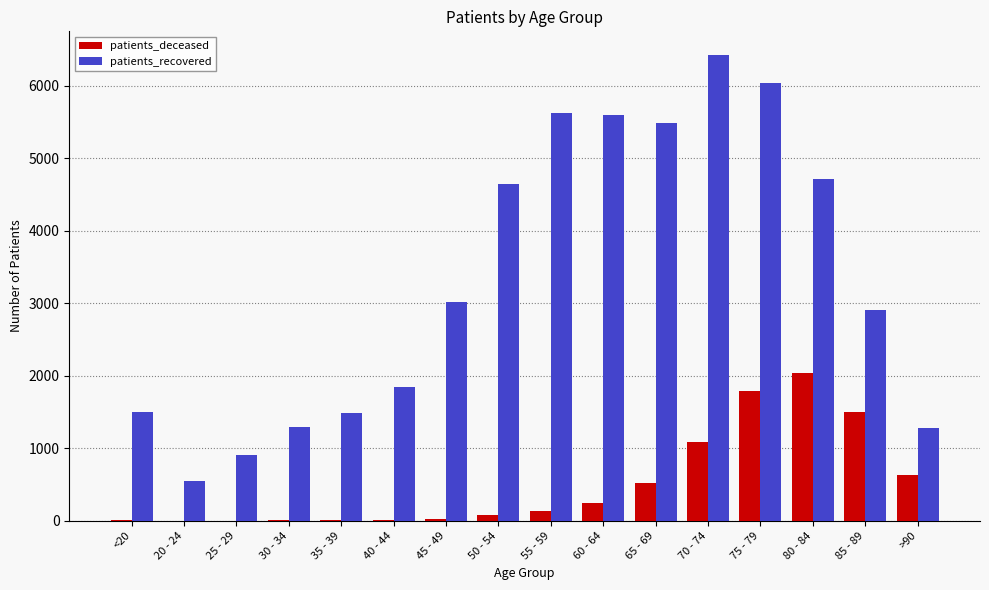

What is the greatest value displayed?

6429